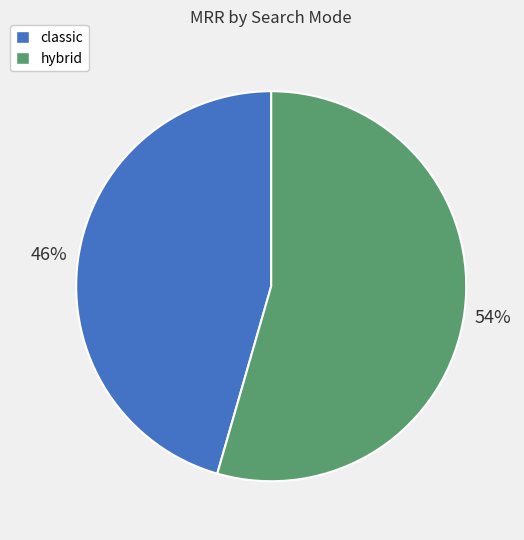

To the nearest percent, what is the average slice percentage?

50%